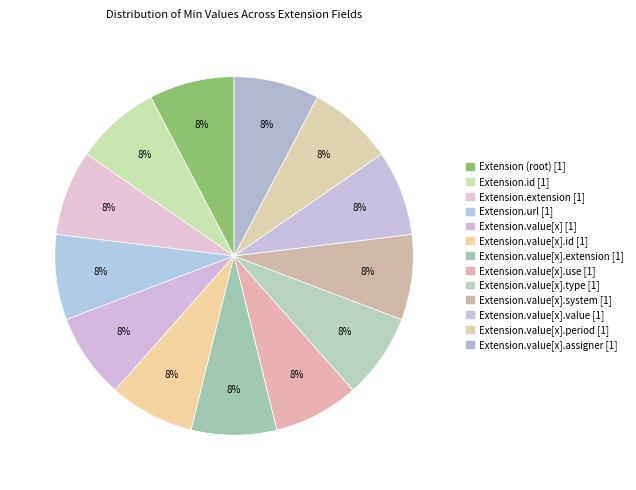

Count the number of slices in the pie.

13